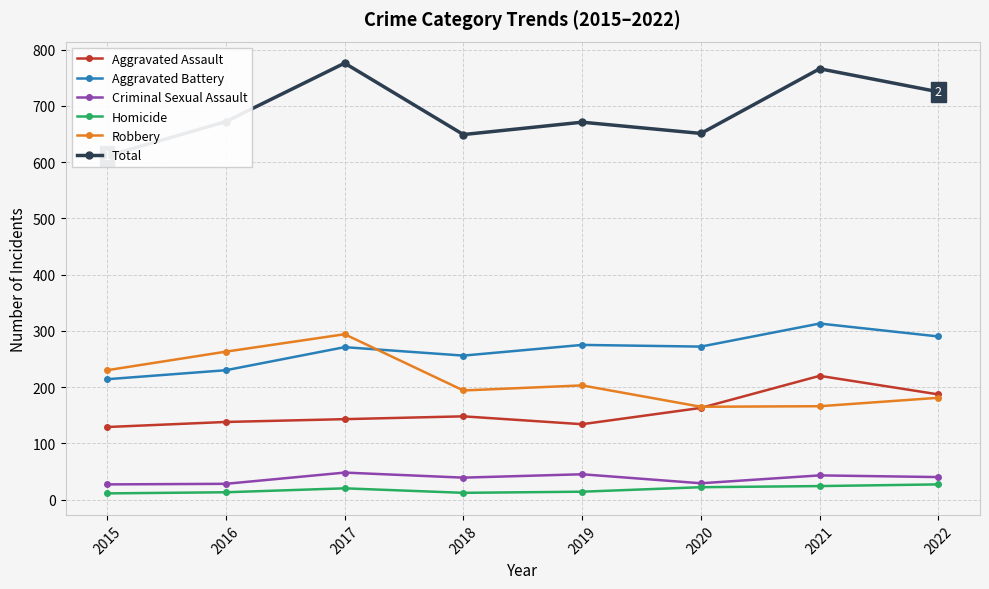

What is the sum of all Criminal Sexual Assault values?

299